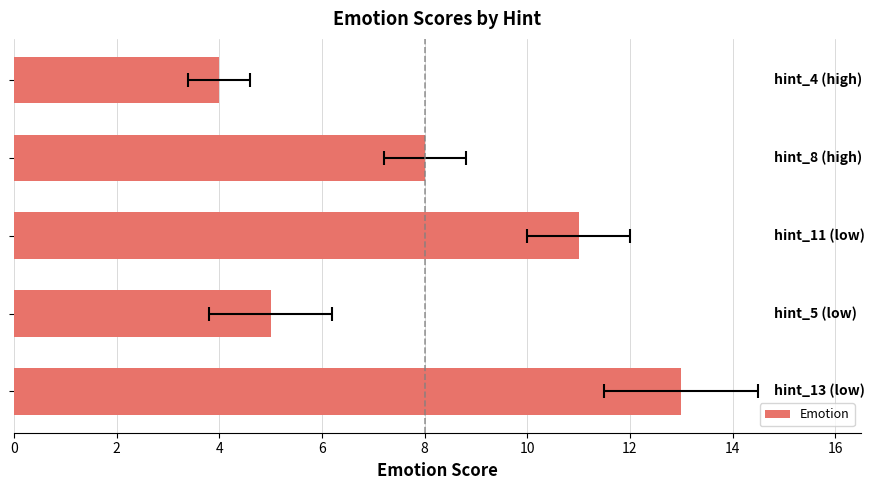

How many bars are there in total?

5